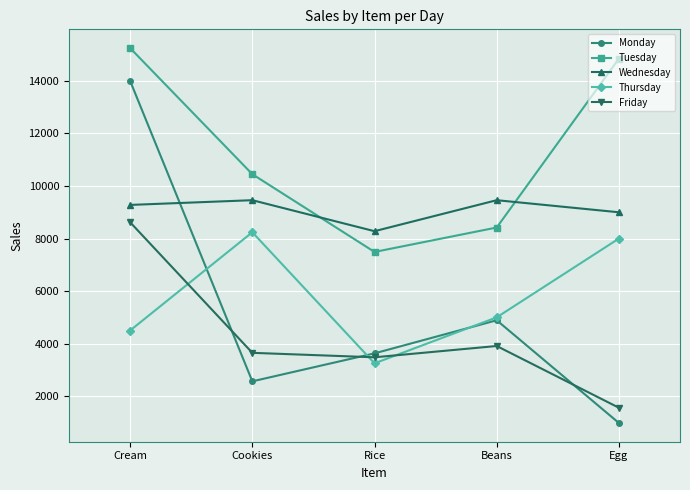

What is the highest value of the Wednesday series?

9460